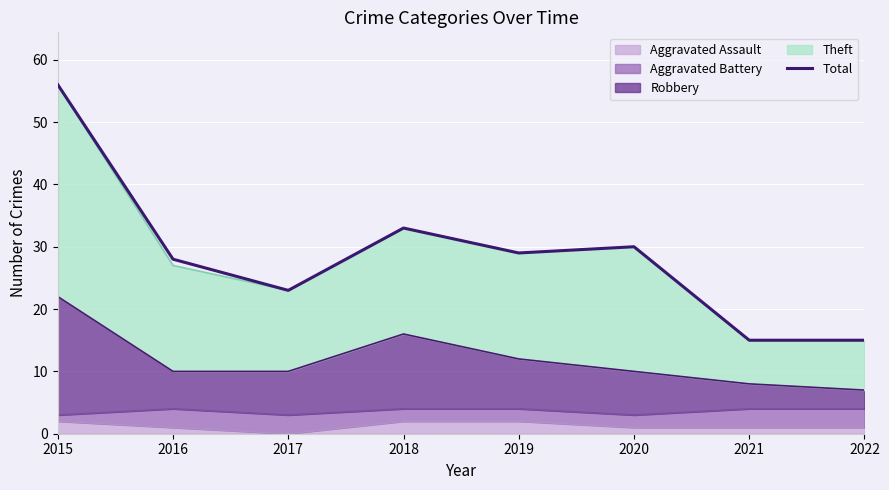

List the labels in order of value, largest first.

2015, 2018, 2020, 2019, 2016, 2017, 2021, 2022